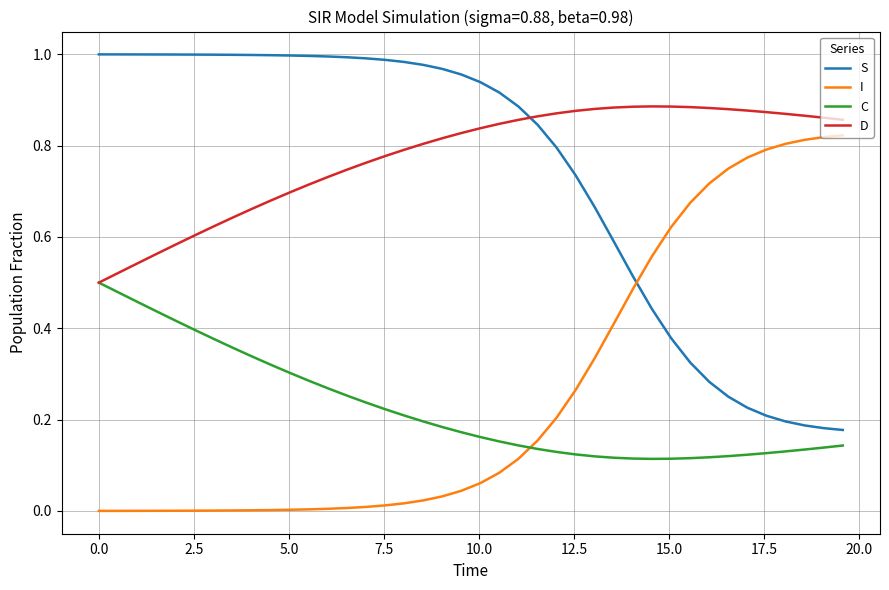

List the series in order of their peak value, highest first.

S, D, I, C